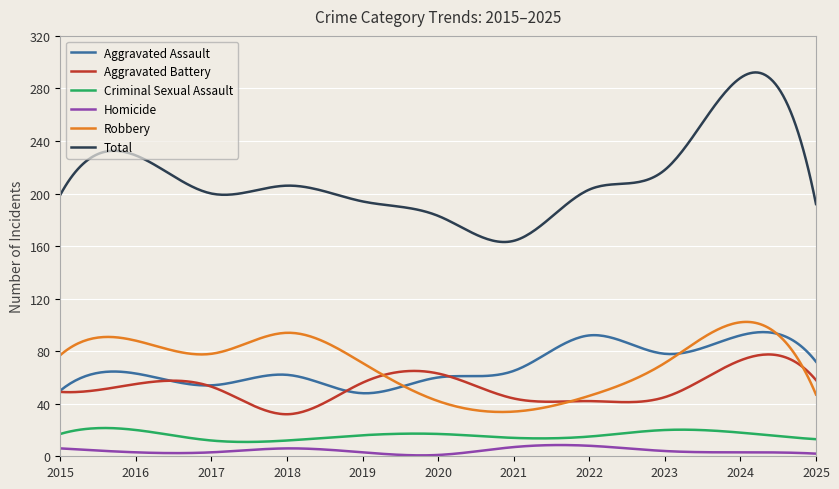

Does the chart have visible grid lines?

Yes